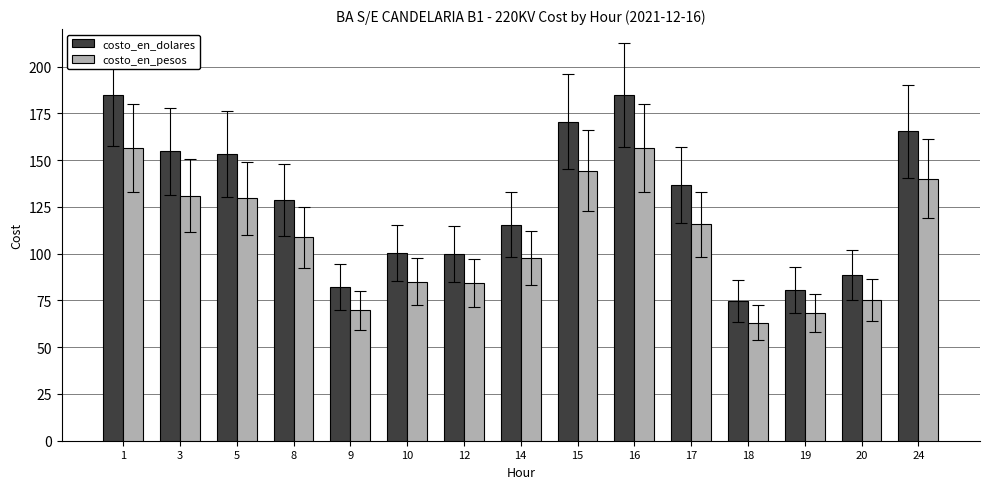

What is the maximum value shown in the chart?

185.0